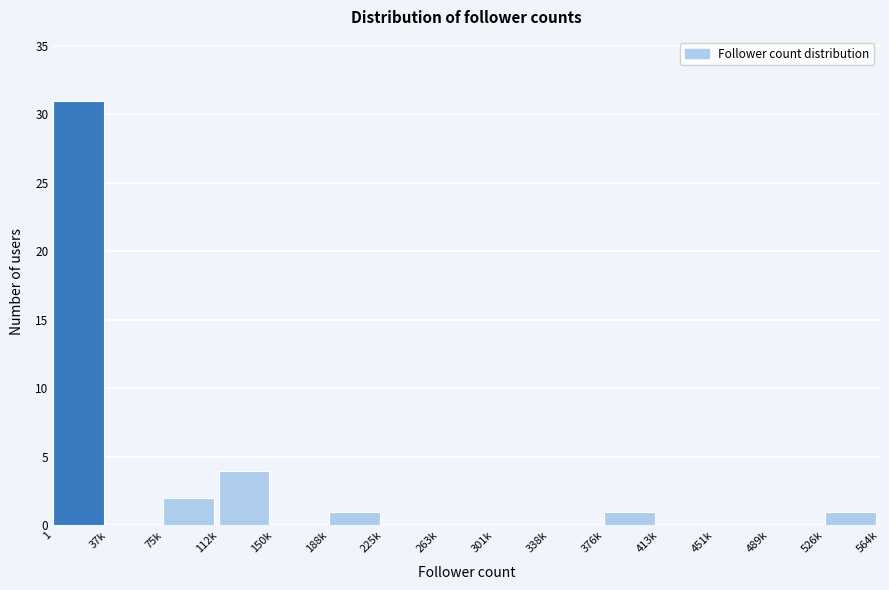

Reading left to right, transcribe all the data shown in this chart.

1=31	37k=0	75k=2	112k=4	150k=0	188k=1	225k=0	263k=0	301k=0	338k=0	376k=1	413k=0	451k=0	489k=0	526k=1